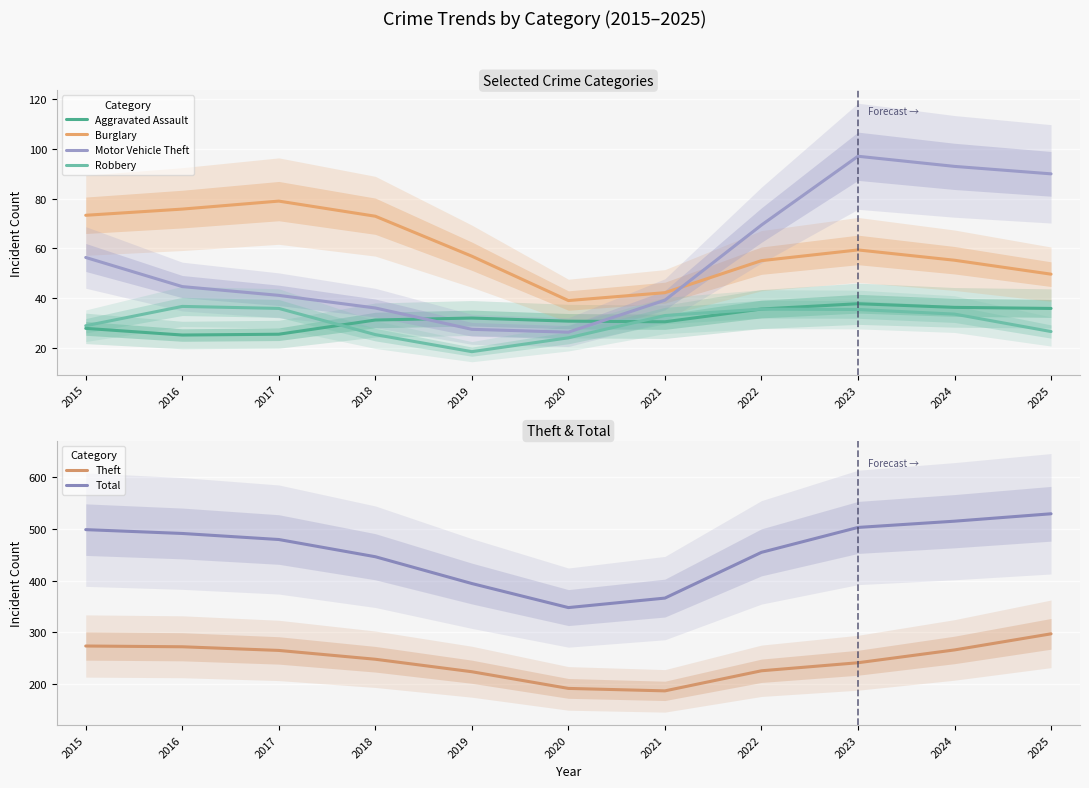

What is the maximum value shown in the chart?

529.4